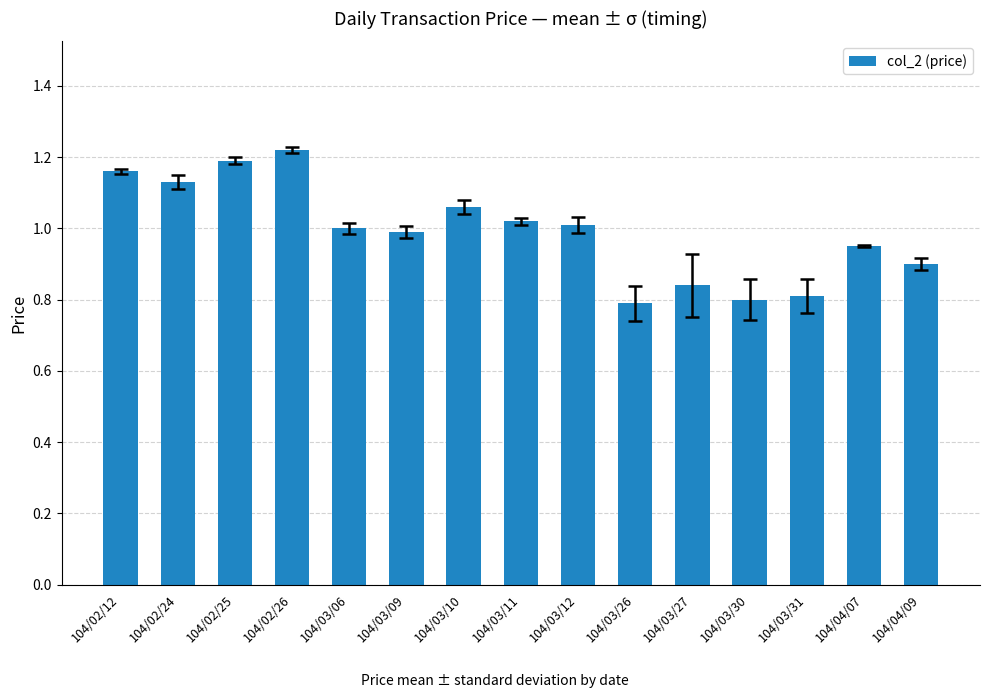

The value at 104/03/12 is 1.0. True or false?

True